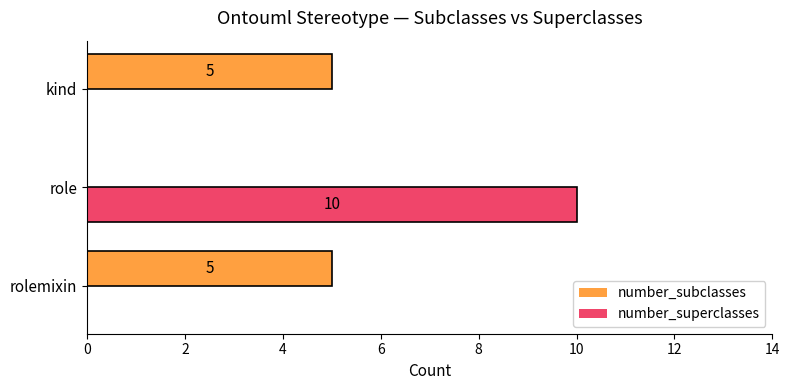

At which category is the sum across all series the highest?

role